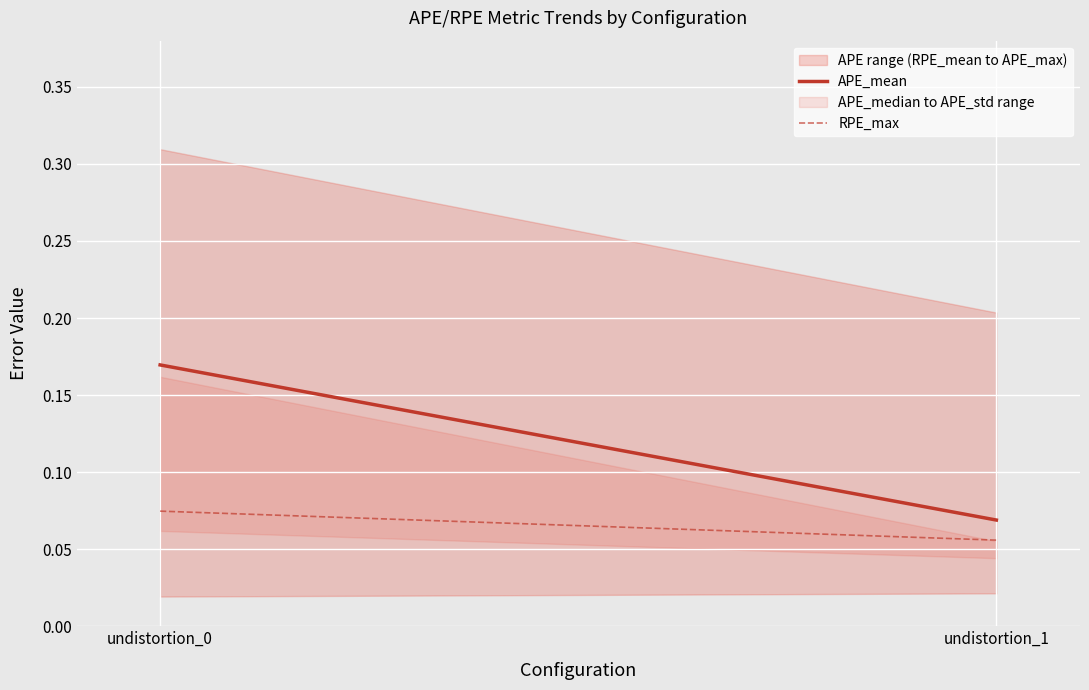

The APE_mean series shows 0.1 at undistortion_1. True or false?

True